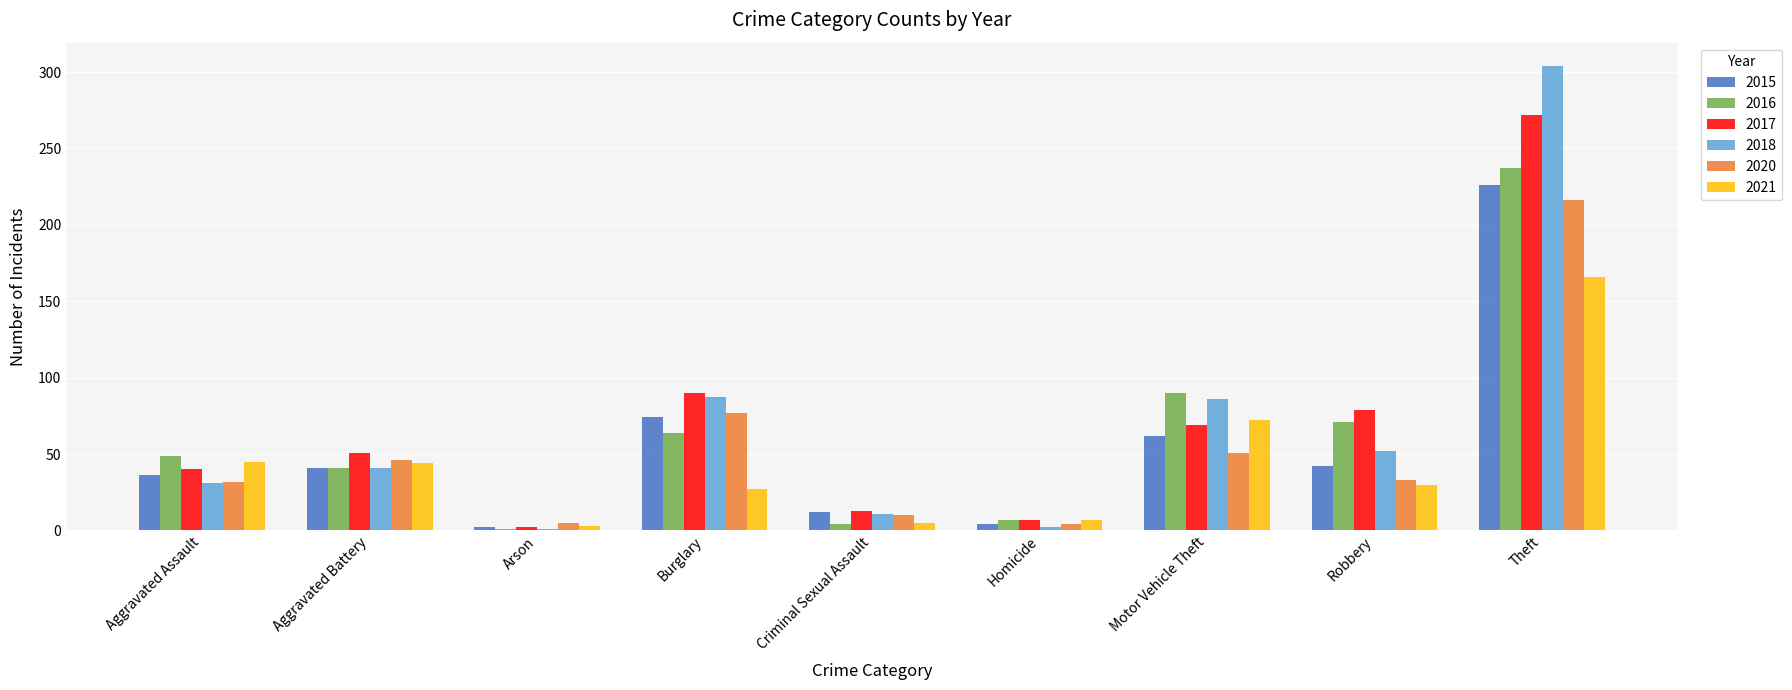

How many bars are there in total?

54